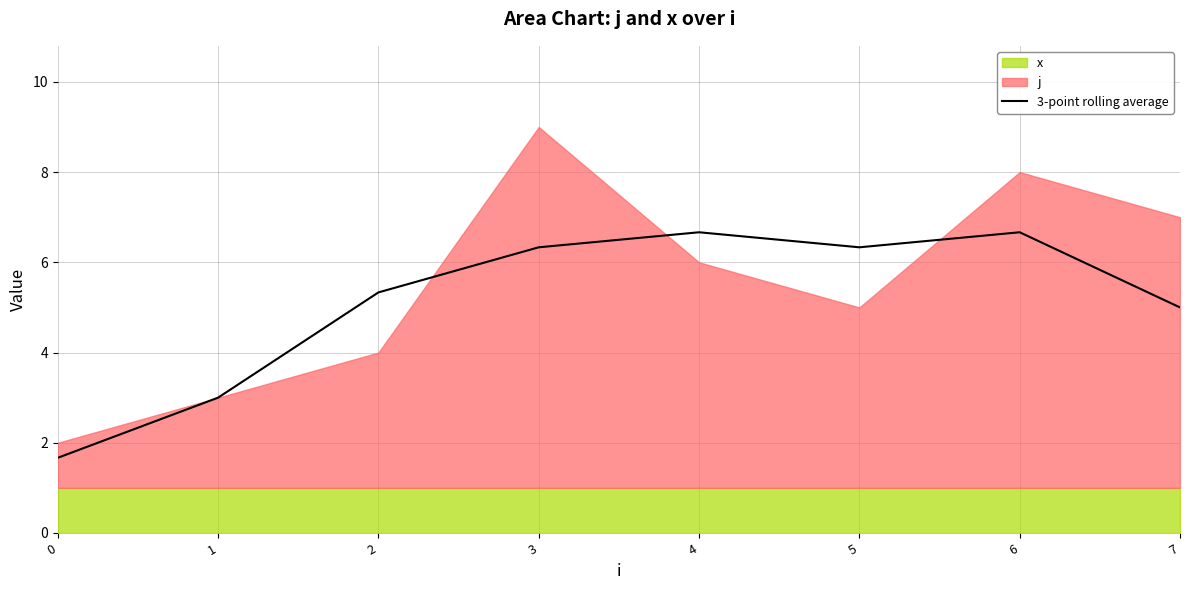

Where does the data first go above 6?

3